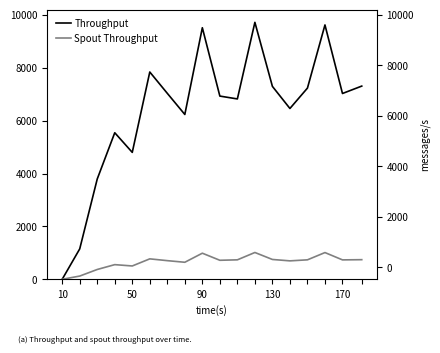

Rank the series by their average value, from highest to lowest.

Throughput, Spout Throughput